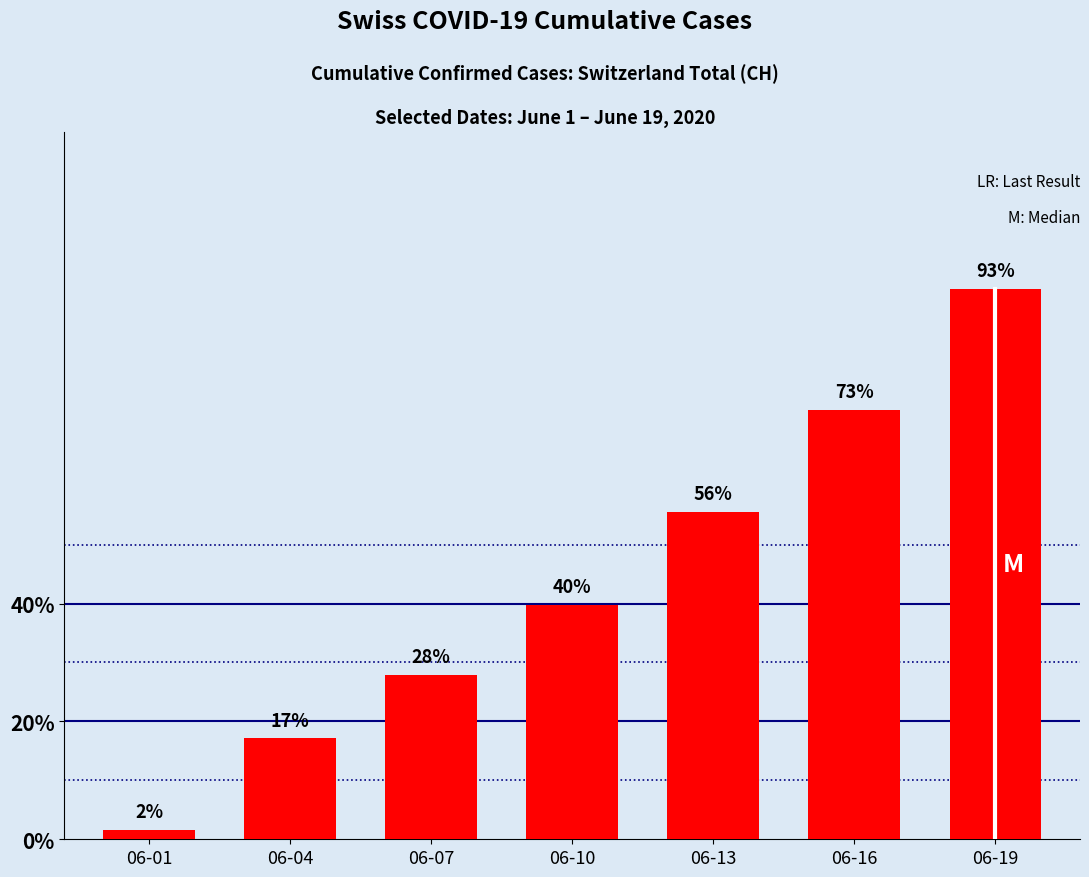

Which has a higher value, 06-01 or 06-07?

06-07